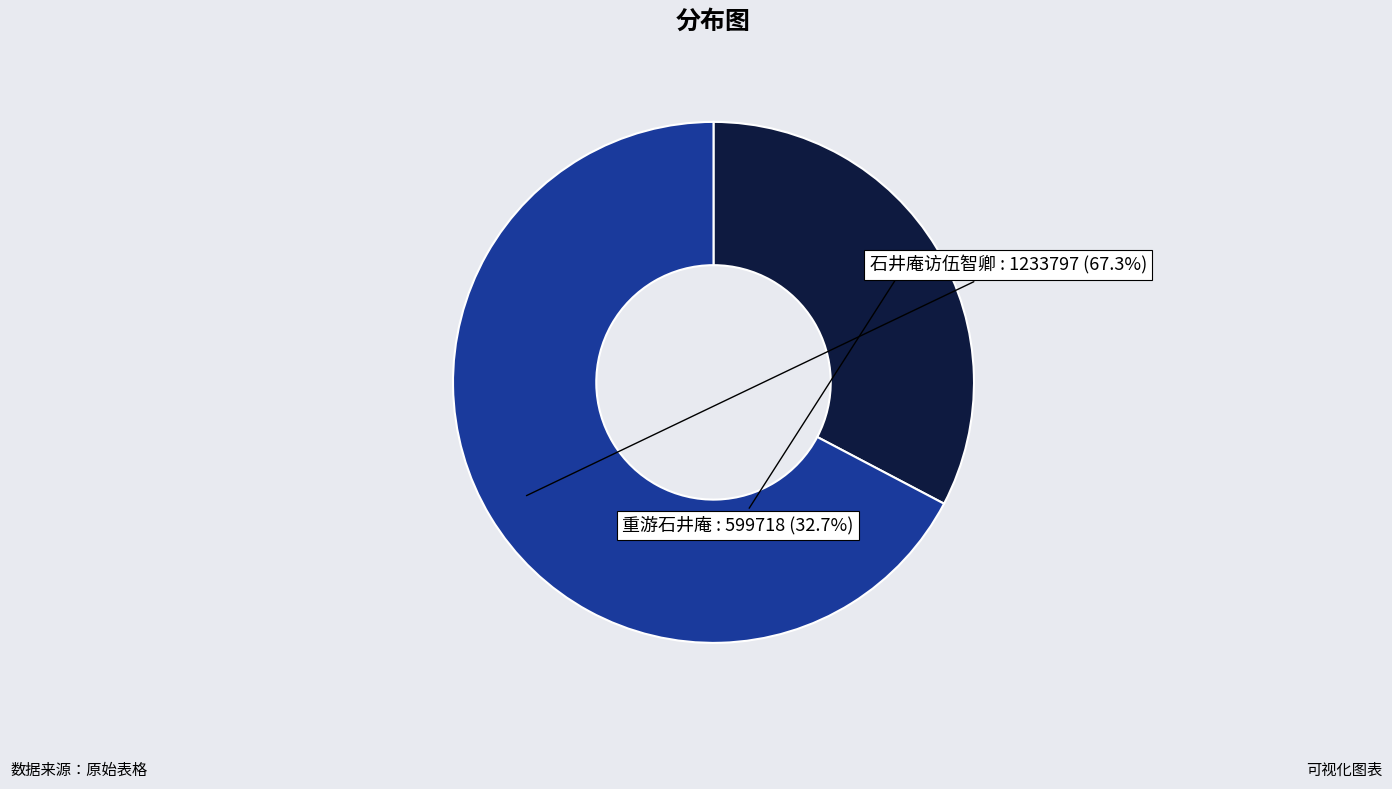

How many segments does this pie chart have?

2